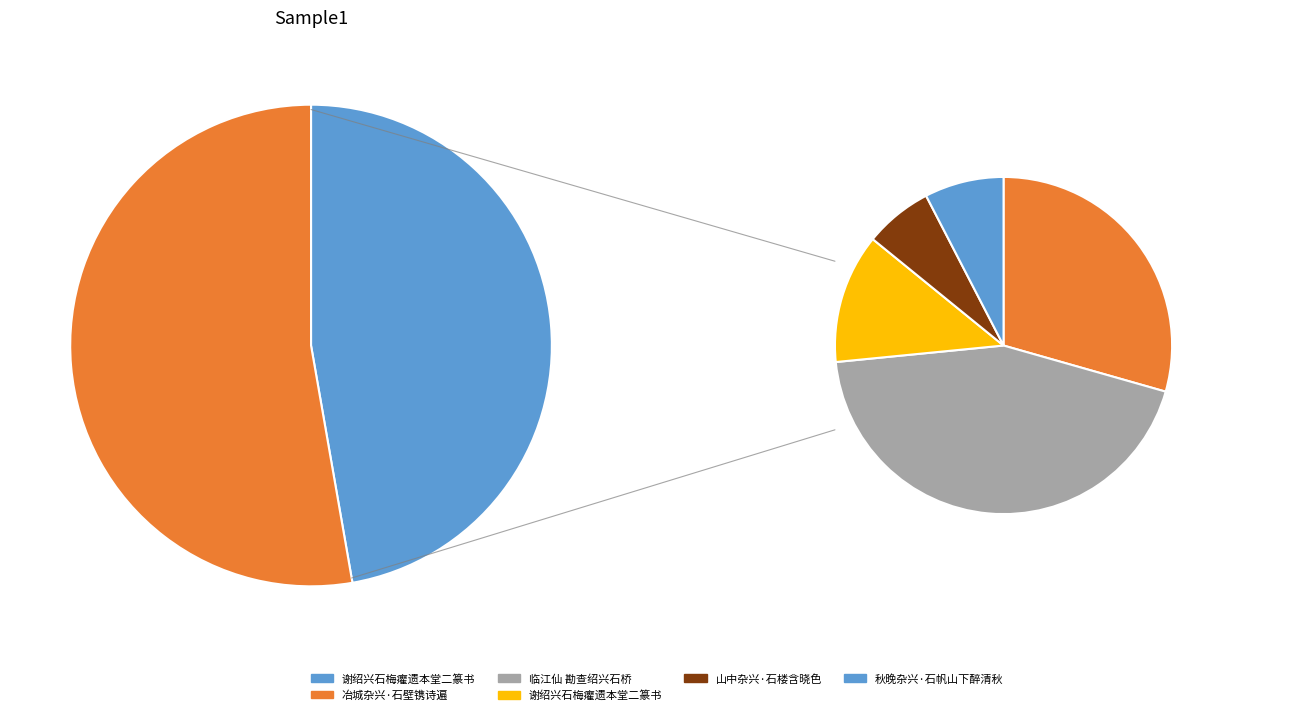

To the nearest percent, what is the difference between the 谢绍兴石梅癯遗本堂二篆书 and 临江仙 勘查绍兴石桥 slice percentages?

17%